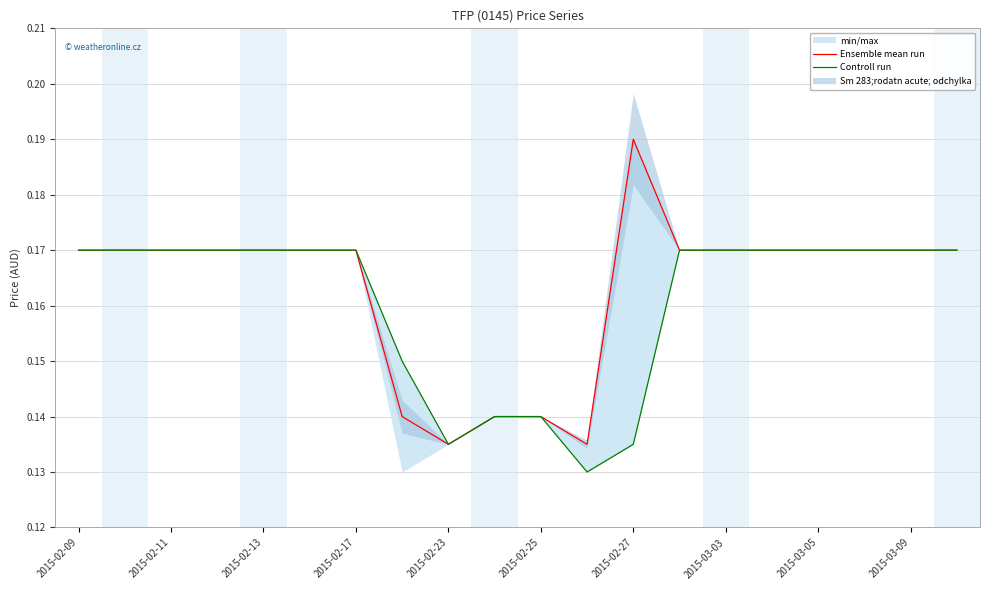

At which category is the sum across all series the highest?

2015-02-09